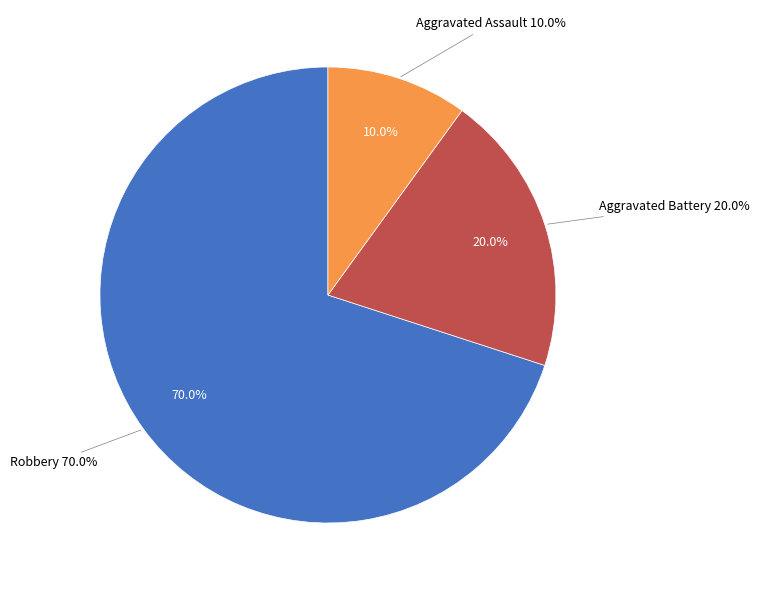

Combined, do Aggravated Battery and Aggravated Assault account for over 50%?

No